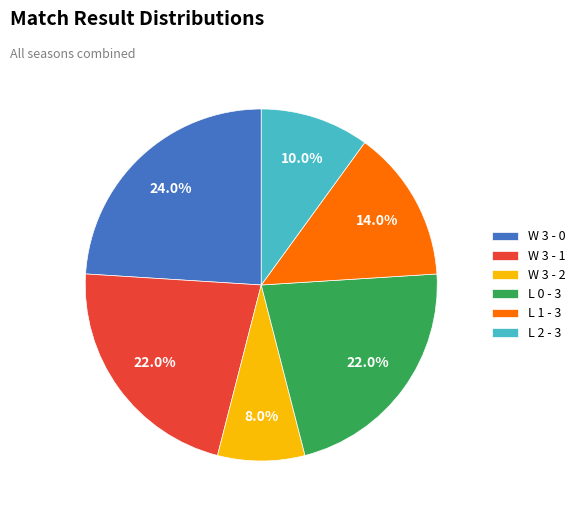

To the nearest percent, what is the difference between the largest and smallest slice percentages?

16%